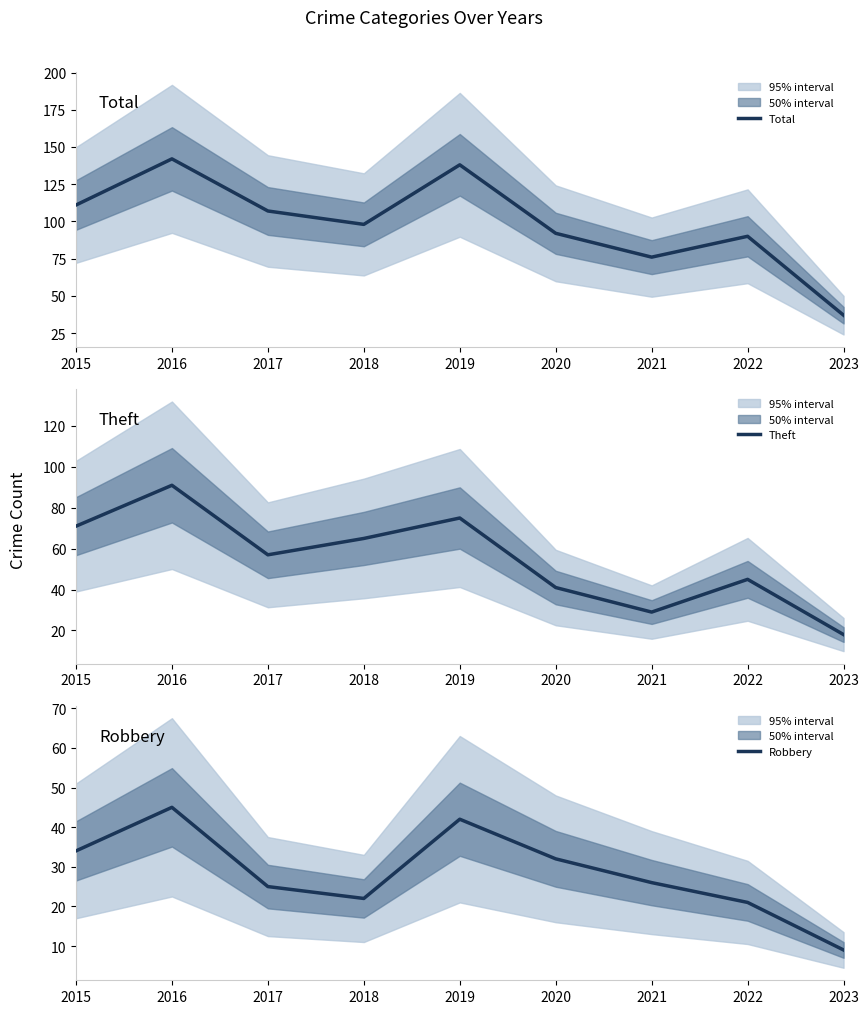

At which category is the sum across all series the highest?

2016